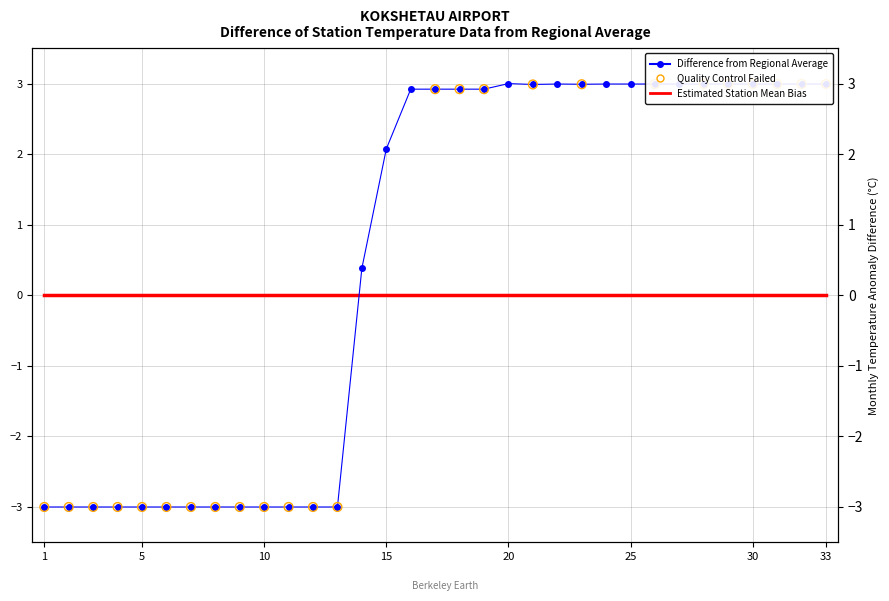

What is the change in value from 6 to 23?

+6.0